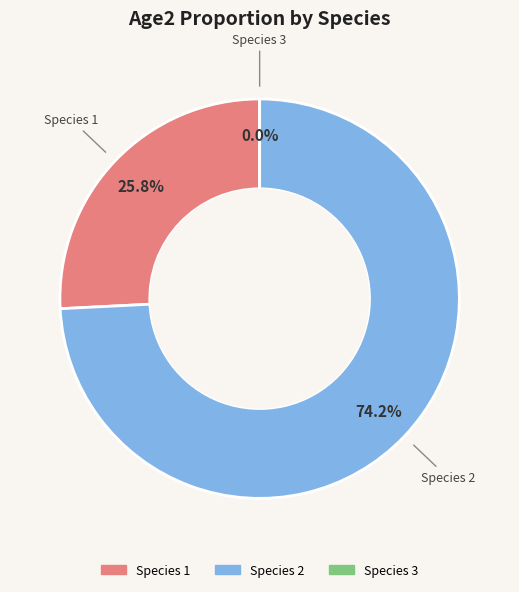

How many slices are in this pie chart?

3